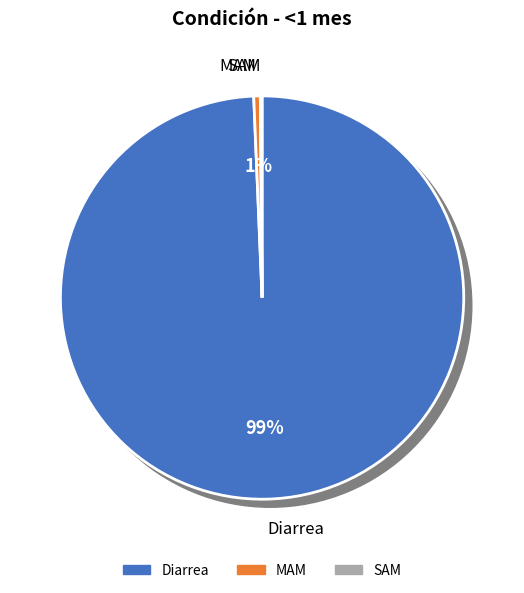

To the nearest percent, what is the average slice percentage?

33%